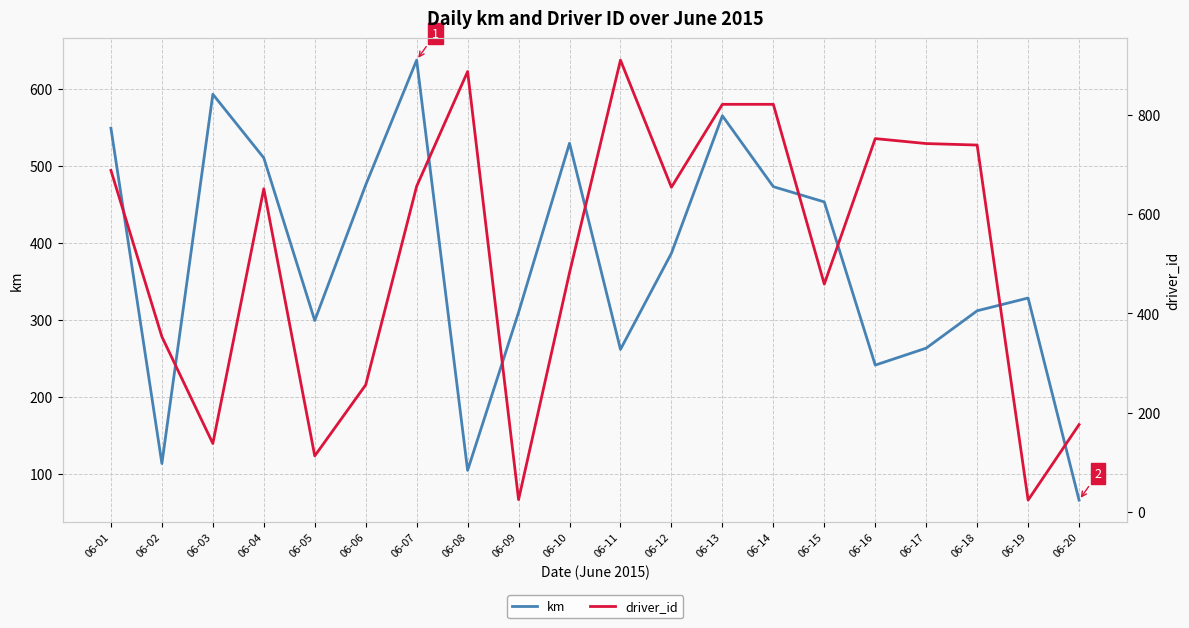

Reading left to right, transcribe all the data shown in this chart.

km: 06-01=548.6	06-02=113.4	06-03=592.6	06-04=510.0	06-05=299.0	06-06=474.9	06-07=636.9	06-08=104.5	06-09=309.6	06-10=529.0	06-11=261.5	06-12=386.3	06-13=564.7	06-14=472.7	06-15=452.9	06-16=241.1	06-17=263.1	06-18=311.6	06-19=328.2	06-20=65.9
driver_id: 06-01=688.0	06-02=353.0	06-03=138.0	06-04=651.0	06-05=113.0	06-06=256.0	06-07=656.0	06-08=887.0	06-09=25.0	06-10=482.0	06-11=910.0	06-12=654.0	06-13=821.0	06-14=821.0	06-15=459.0	06-16=752.0	06-17=742.0	06-18=739.0	06-19=24.0	06-20=176.0